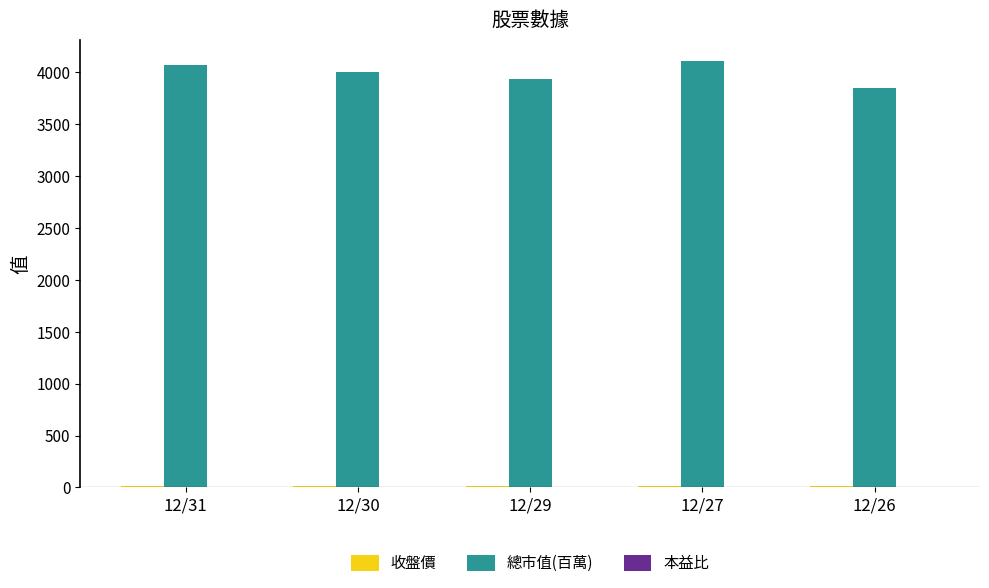

The value of 總市值(百萬) at 12/29 is 6913.1. True or false?

False